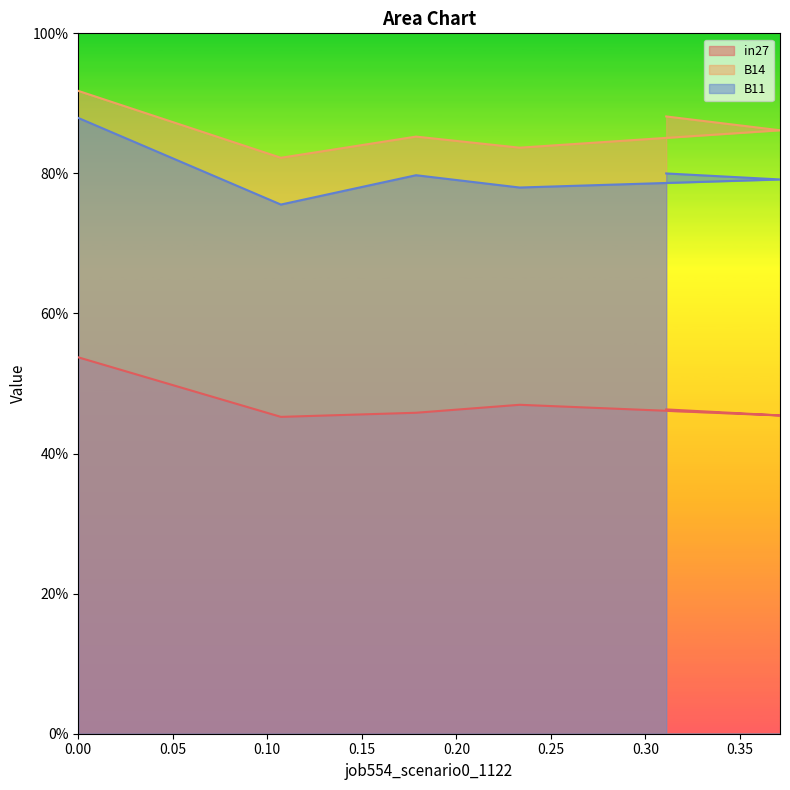

What is the sum of all B14 values?

5.2